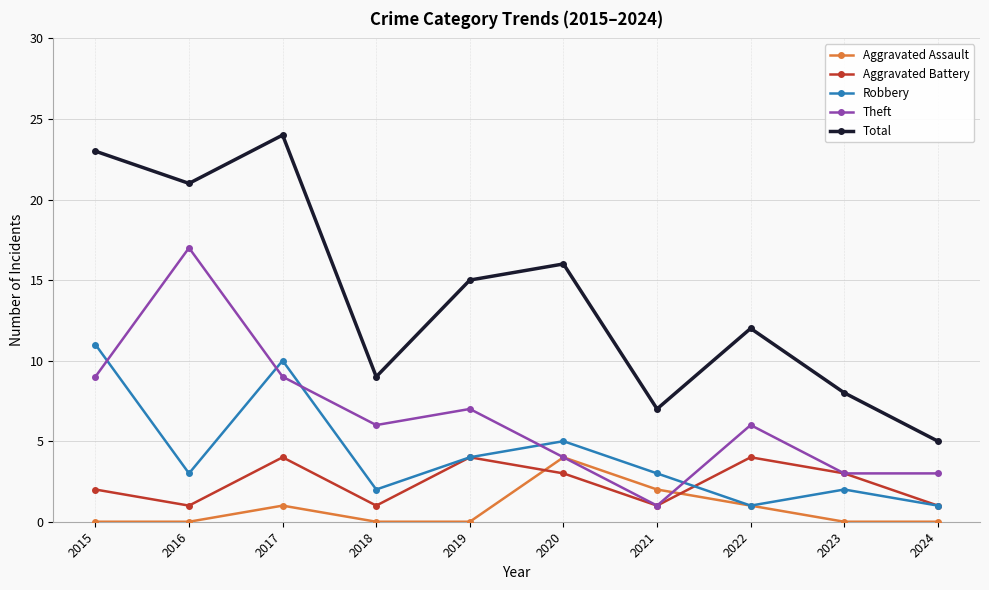

Which category has the highest value in the Aggravated Assault series?

2020